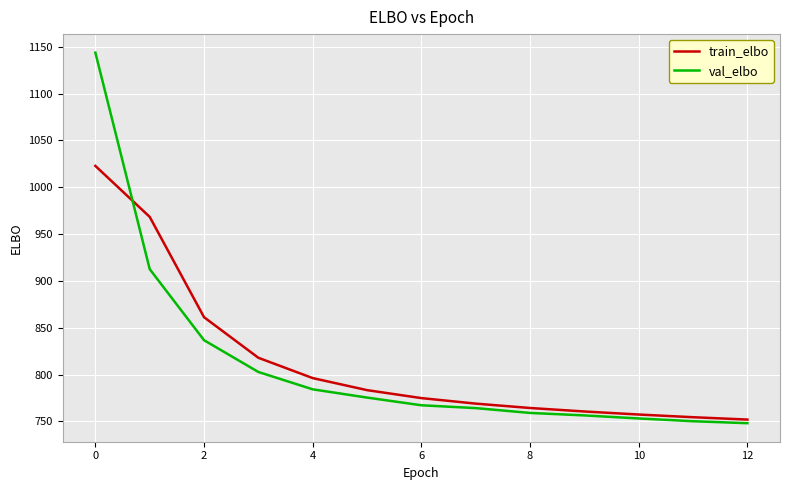

Rank the series by their maximum value, from highest to lowest.

val_elbo, train_elbo